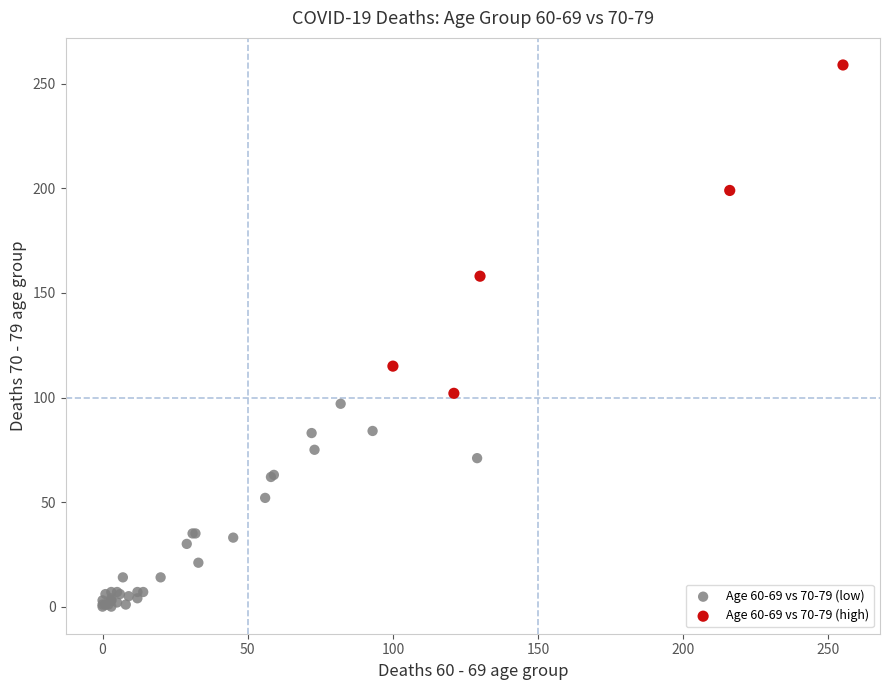

Which series reaches the minimum Y coordinate?

Age 60-69 vs 70-79 (low)